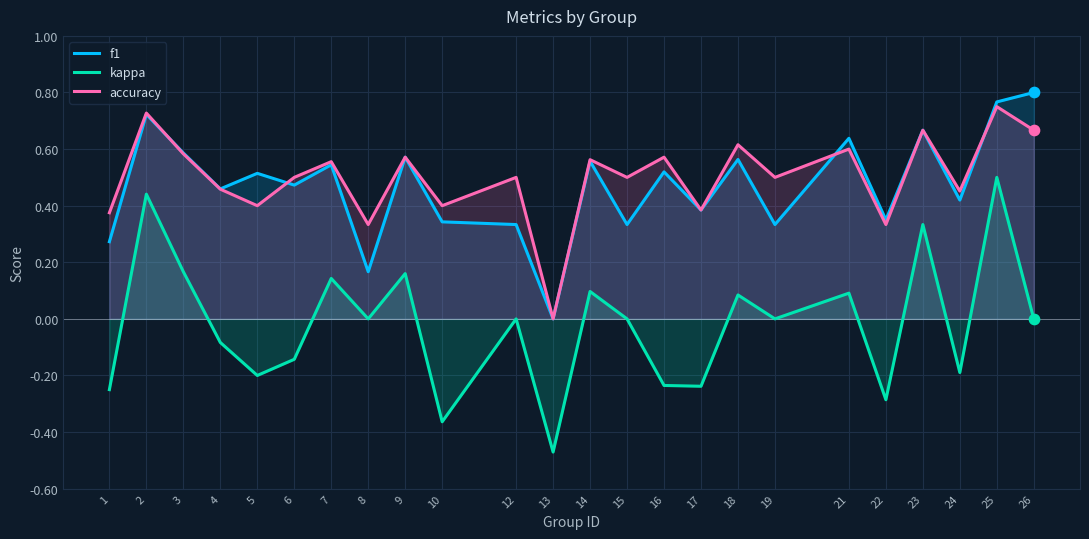

At how many categories does at least one series exceed 0?

23